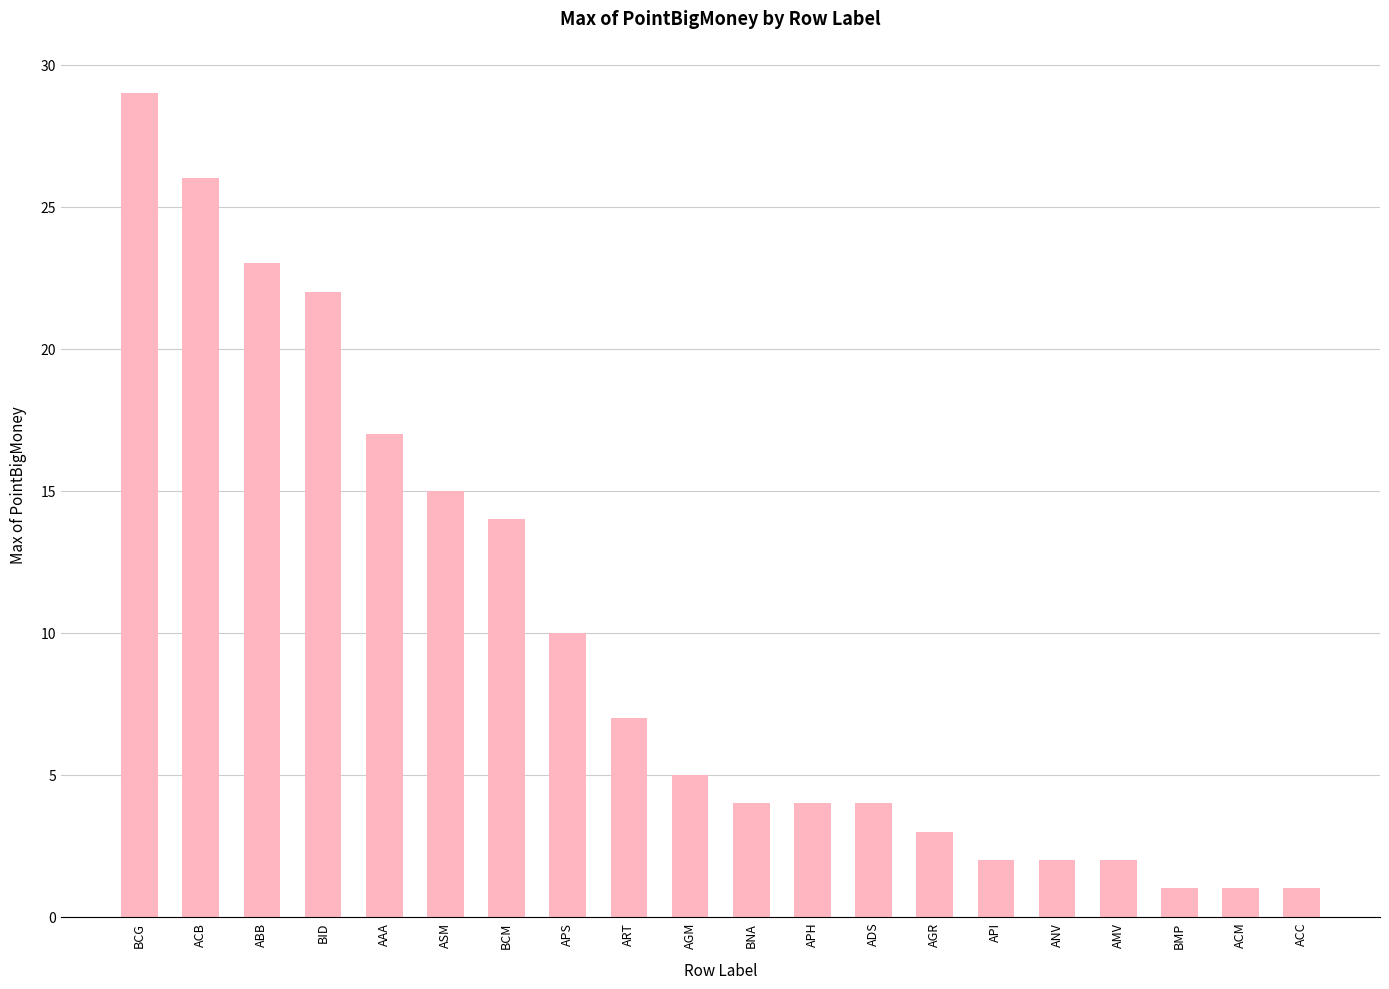

The chart shows a value of 3 at AGR. True or false?

True